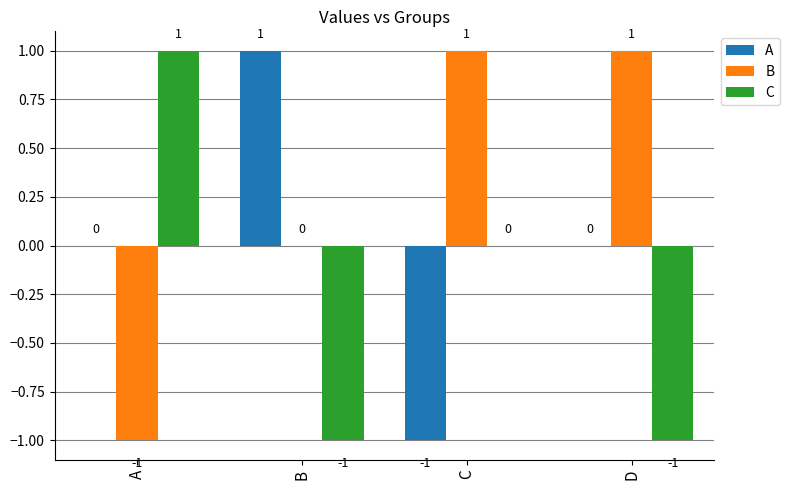

Is it true that A equals -1 at C?

True